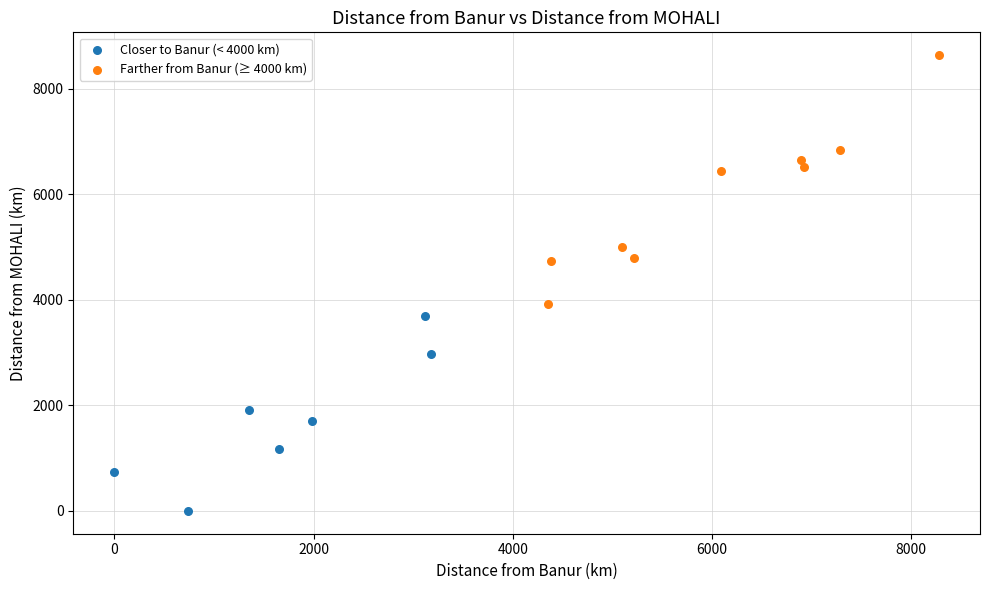

Which series contains the highest Y value?

Farther from Banur (≥ 4000 km)